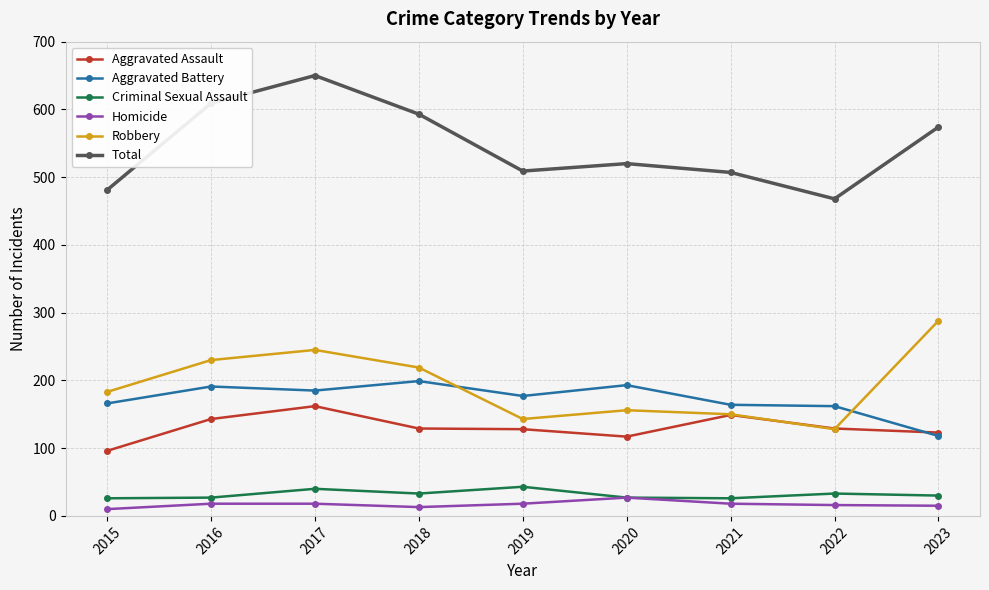

What is the spread (max minus min) of values at 2015?

471